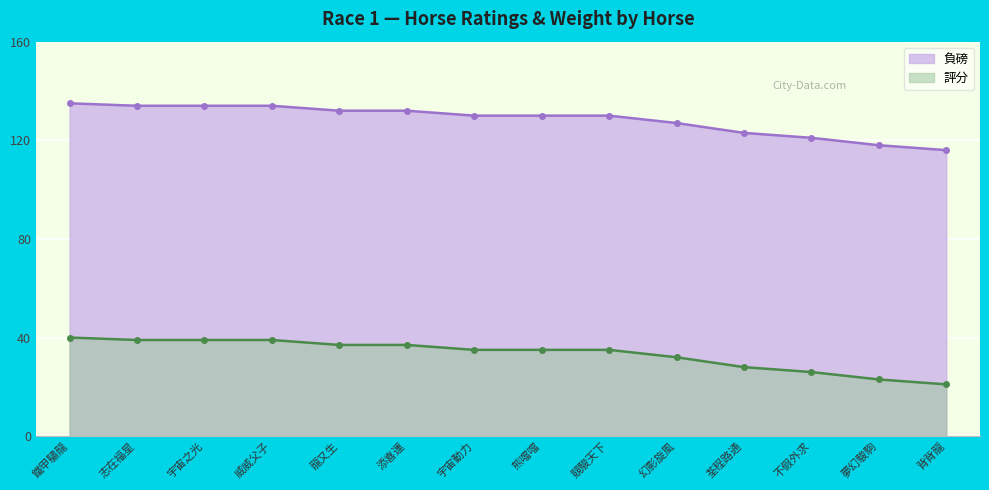

At which category is the sum across all series the highest?

鐵甲驌龍